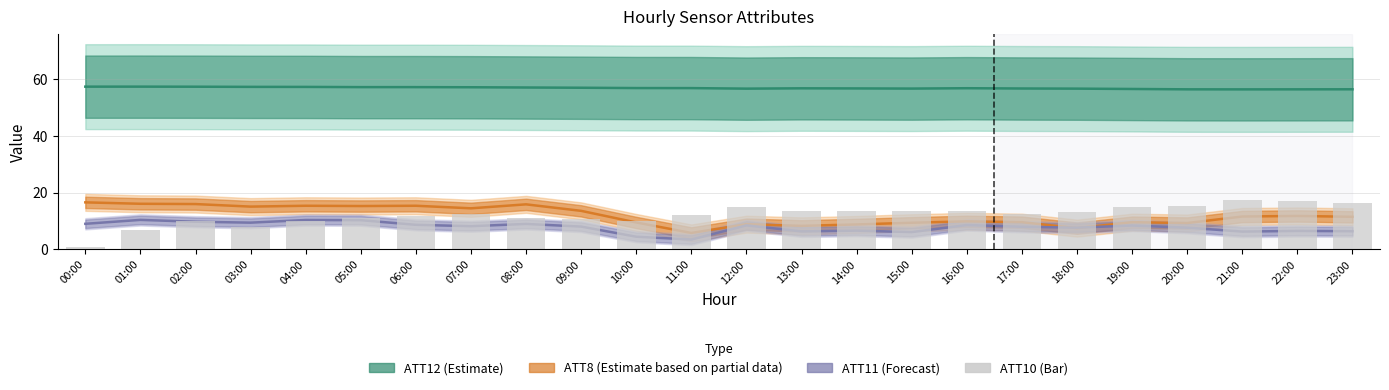

Where does the data first go above 12?

07:00